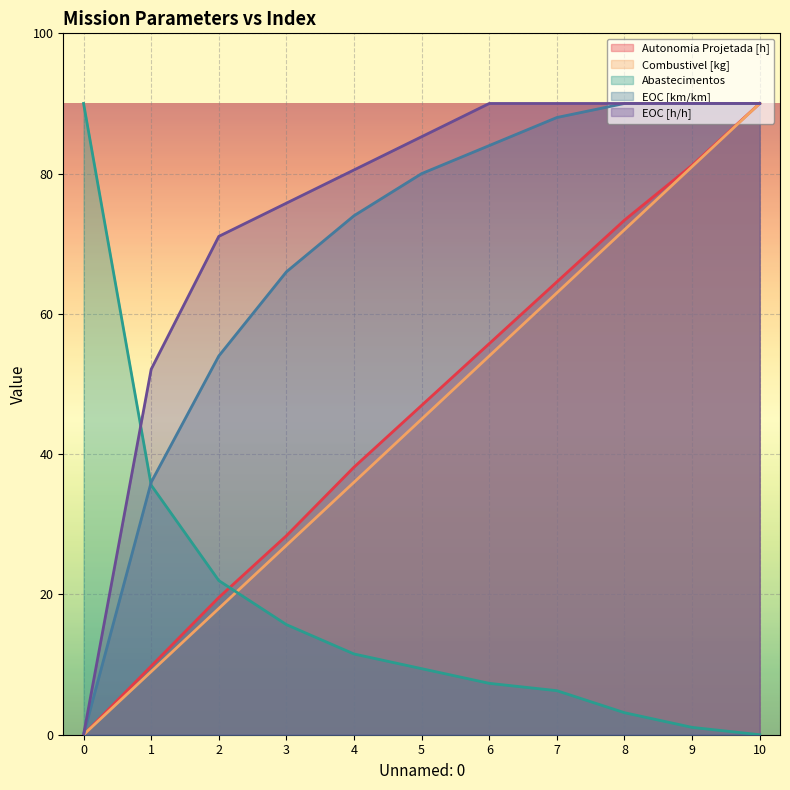

At how many categories does at least one series exceed 27?

11